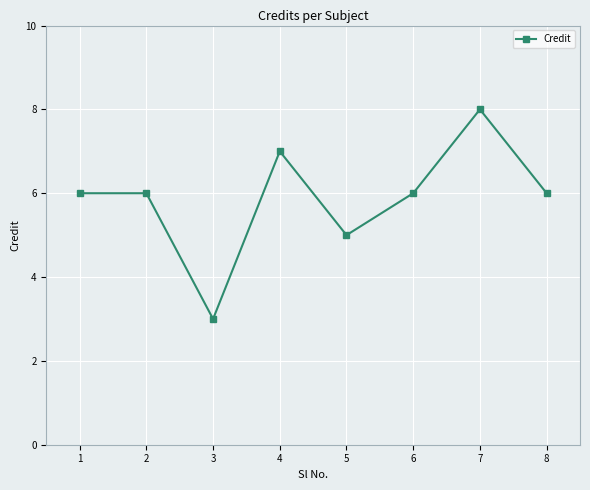

What is the sum of all values?

47